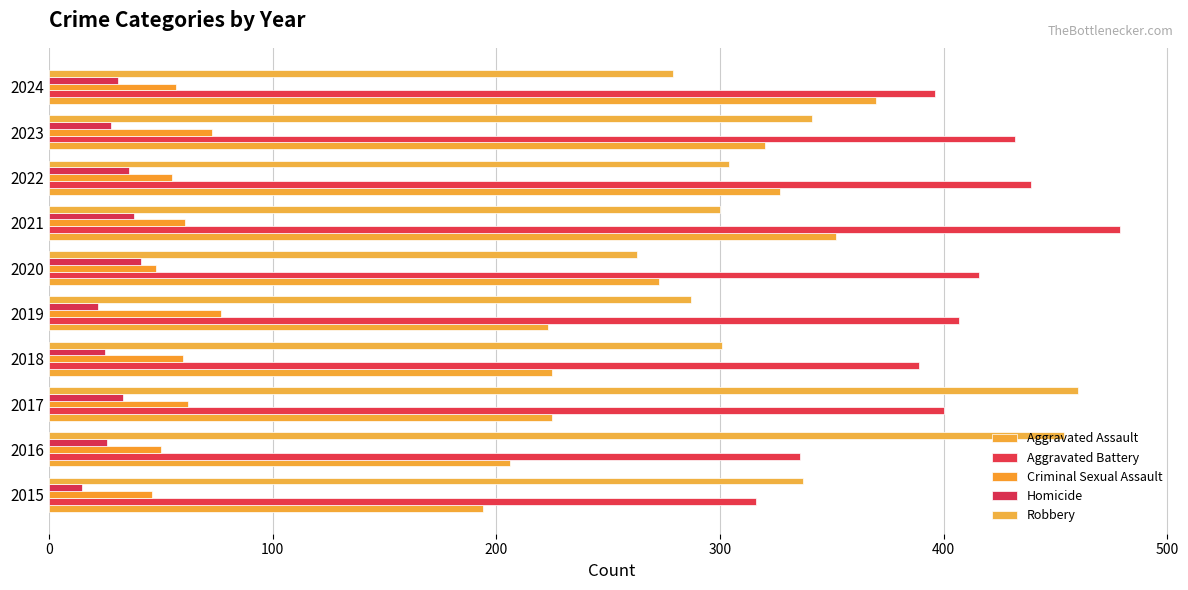

How many values in the Aggravated Assault series are below 273?

5